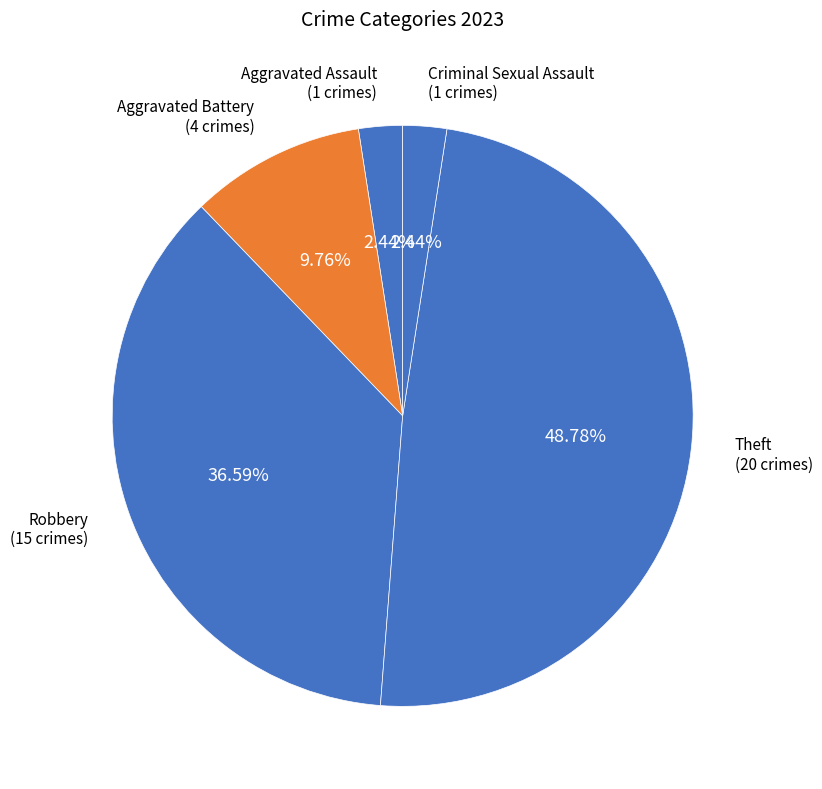

To the nearest percent, what is the average slice percentage?

20%